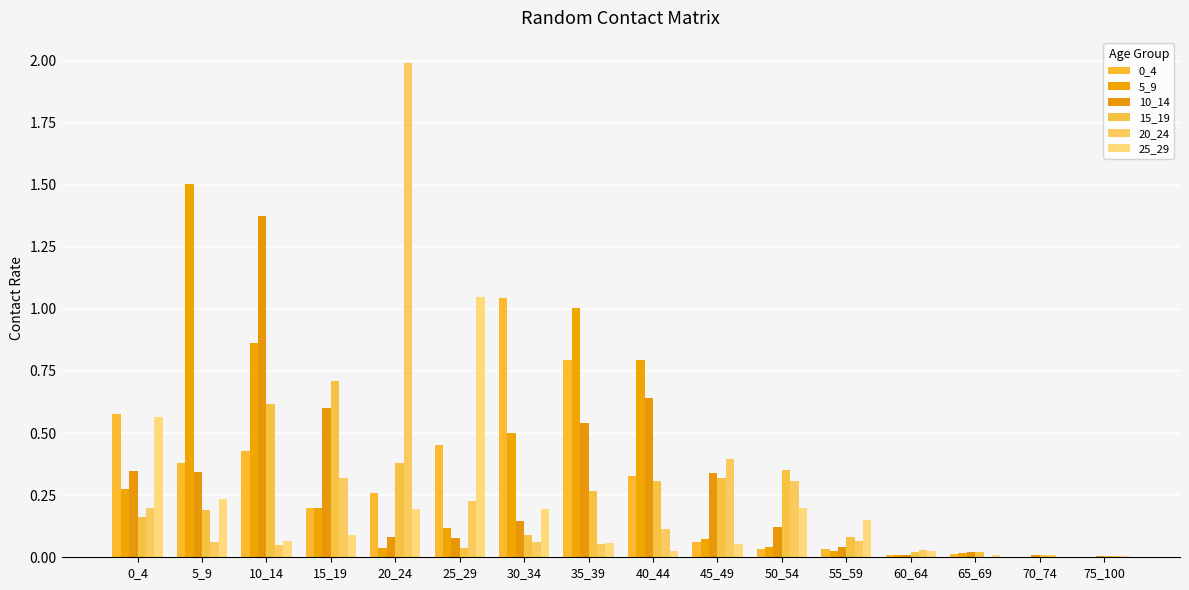

Count the number of data series in this chart.

6